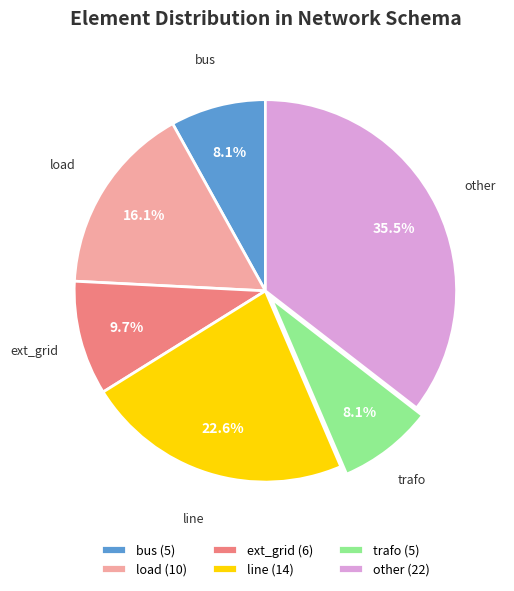

To the nearest percent, what is the difference between the load and trafo slice percentages?

8%